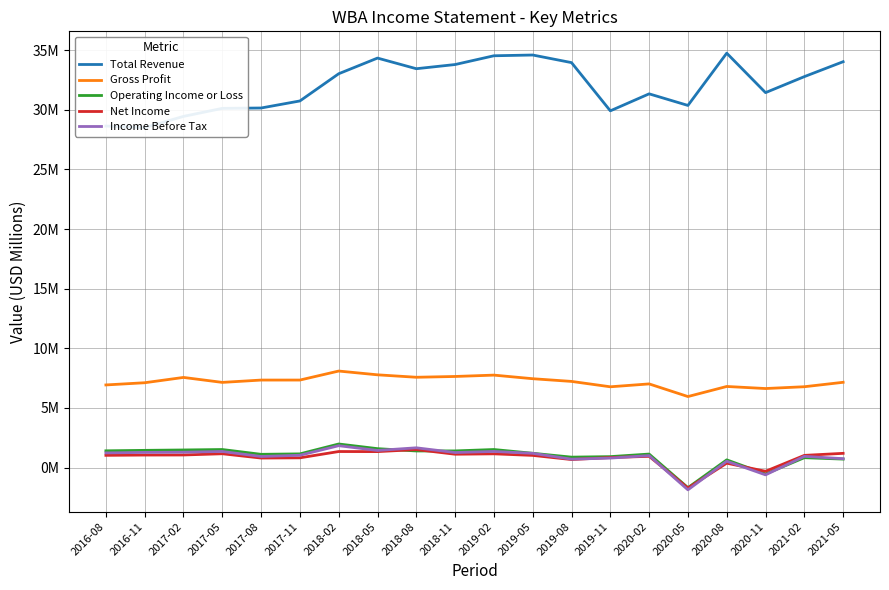

True or false: Net Income has more than 2 points higher than both neighbors.

True